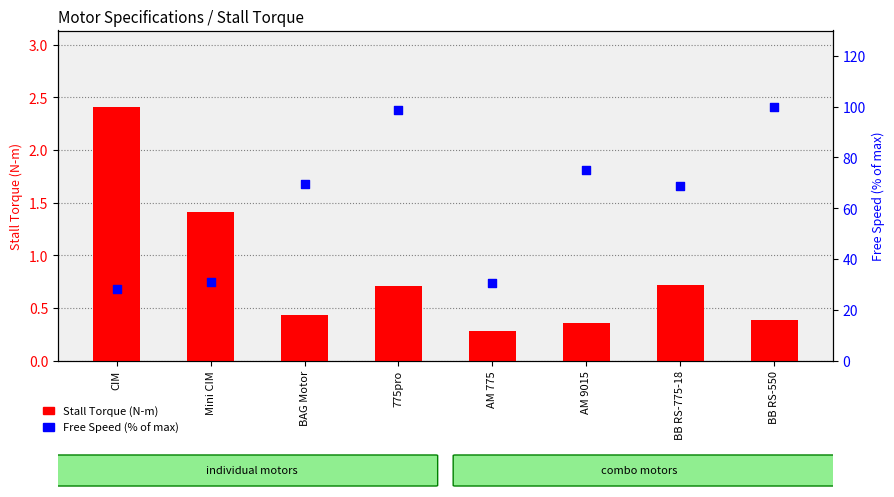

Which series contains the lowest Y value?

Stall Torque (N-m)